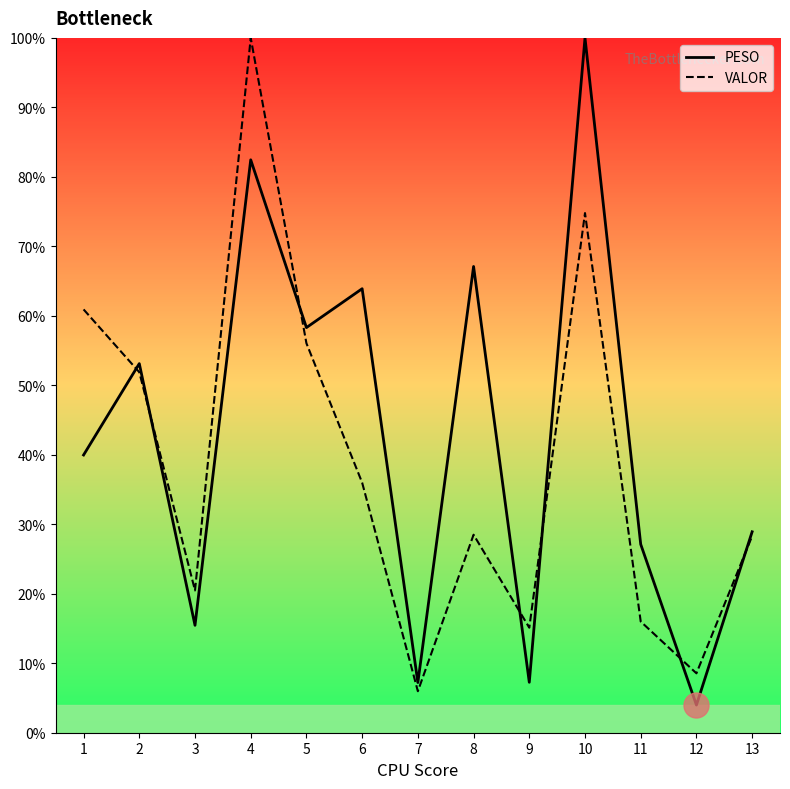

What is the sum of all PESO values?

554.8